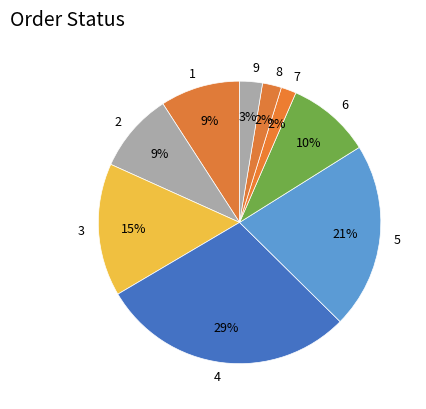

Which category has the biggest portion of the pie?

4